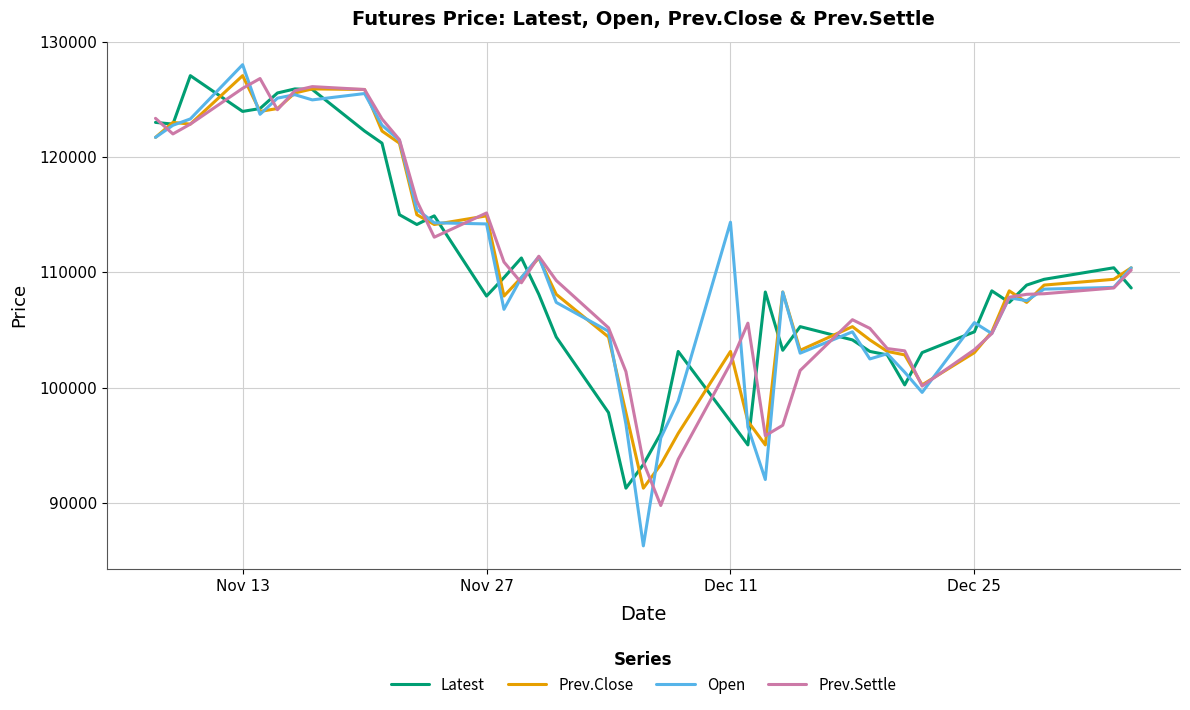

What is the highest value of the Prev.Settle series?

126800